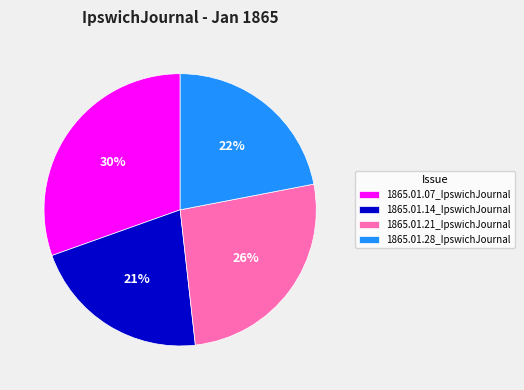

Does any single category account for the majority?

No